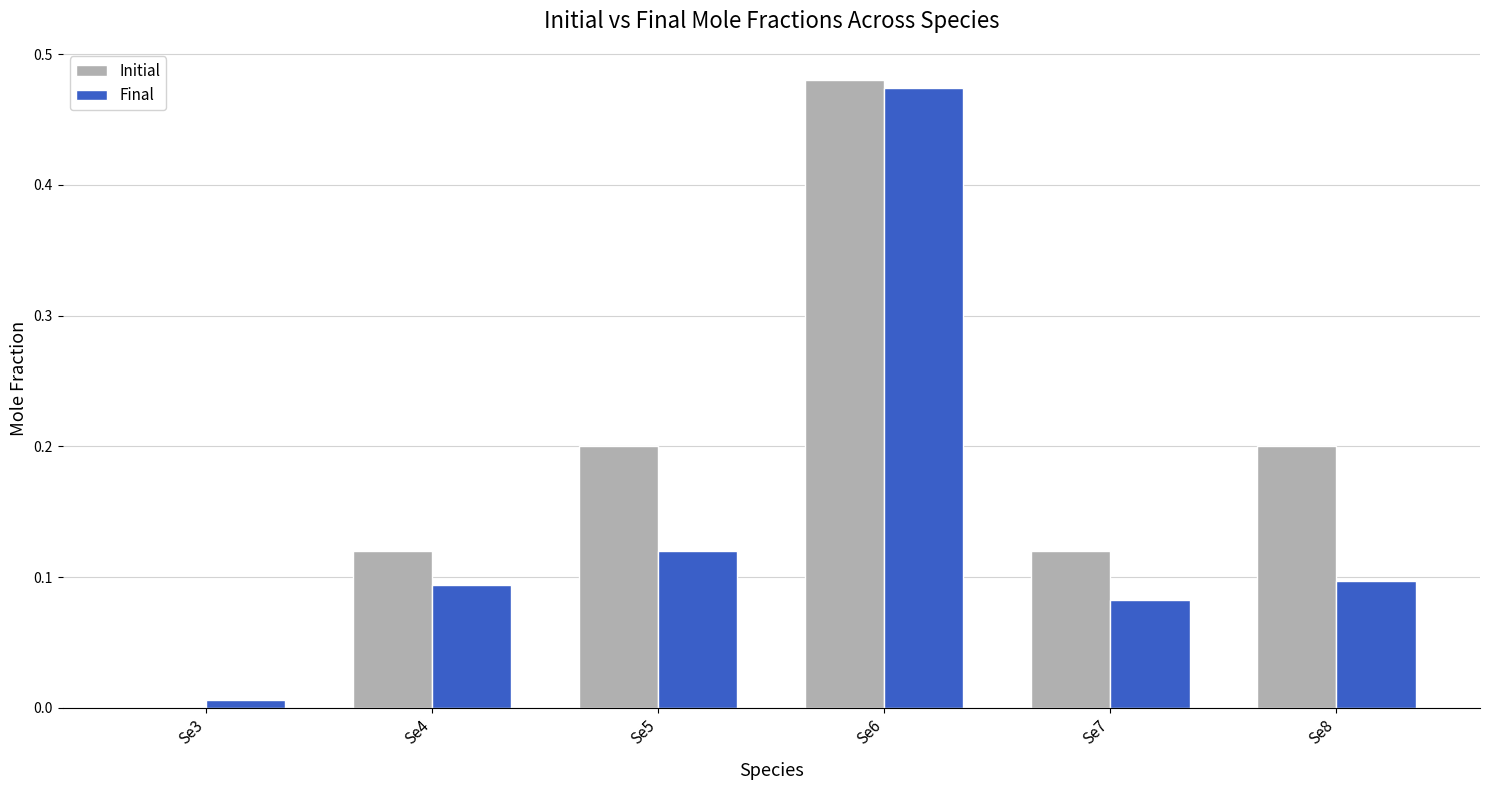

At which category is the sum across all series the highest?

Se6